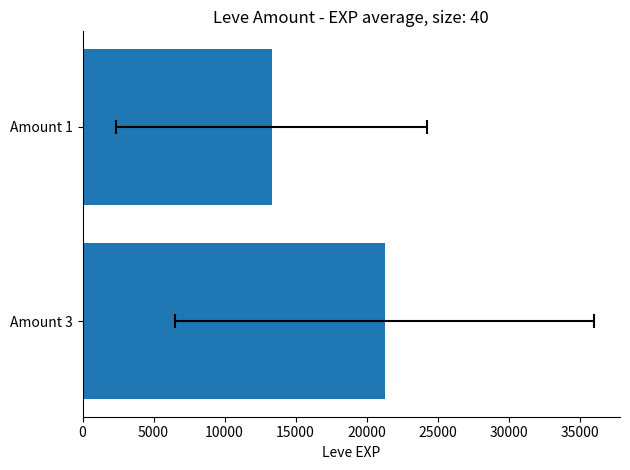

The value at Amount 1 is 13311.7. True or false?

True